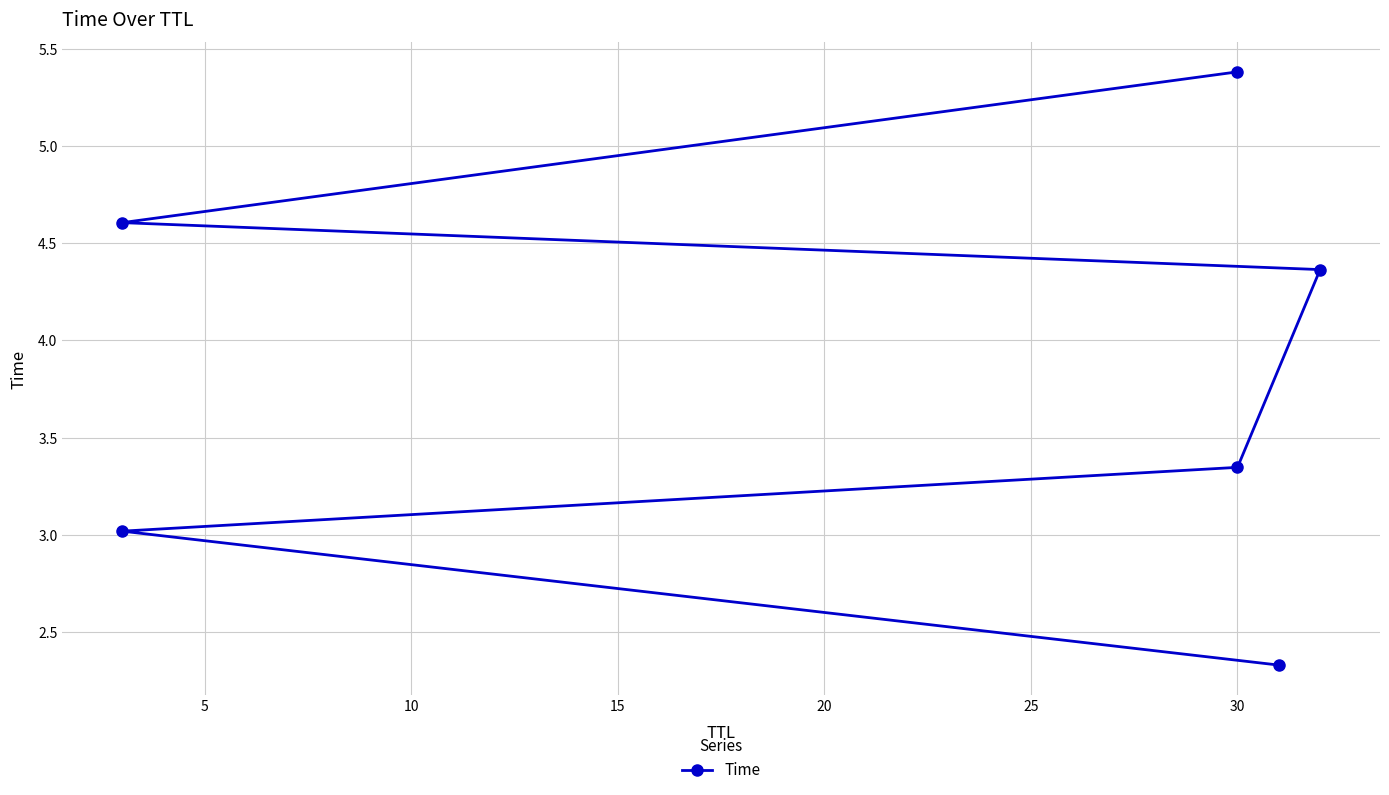

True or false: there are more than 1 points higher than both neighbors.

False